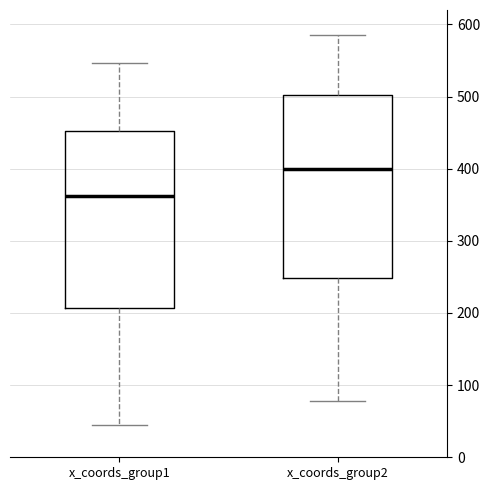

Reading left to right, transcribe this box plot: for each box, give where its median line is, the range the box spans, and where its two whiskers end, as read against the y-axis. The values are not printed on the chart, so give them approximately, as read against the axis.

x_coords_group1: median 360, box 210 to 450, whiskers 50 to 550
x_coords_group2: median 400, box 250 to 500, whiskers 80 to 590